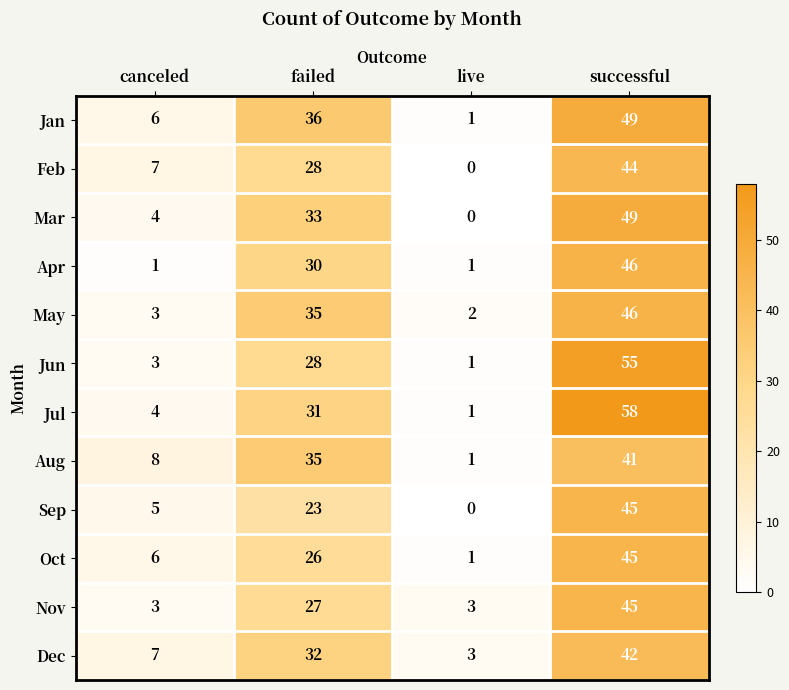

What is the sum of all Sep values?

73